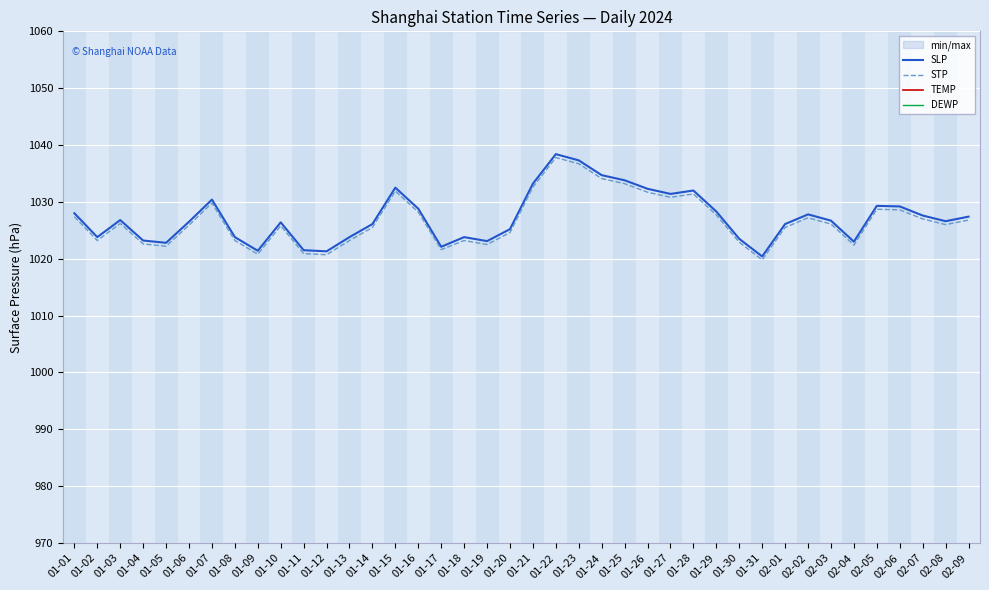

Which category has the lowest value in the SLP series?

01-31